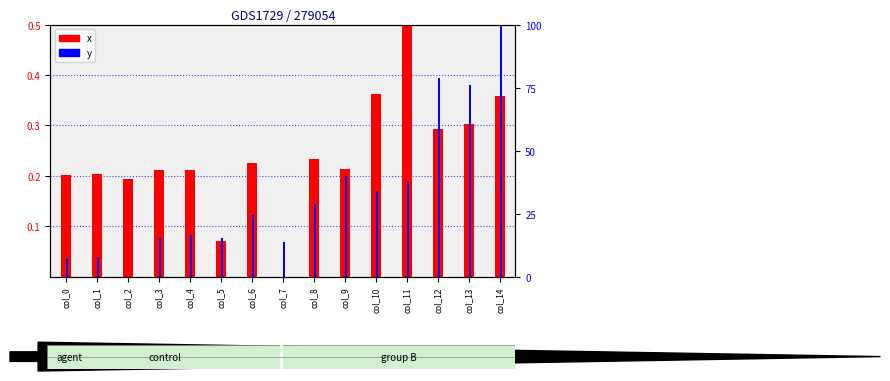

How many data points does each series have?

15